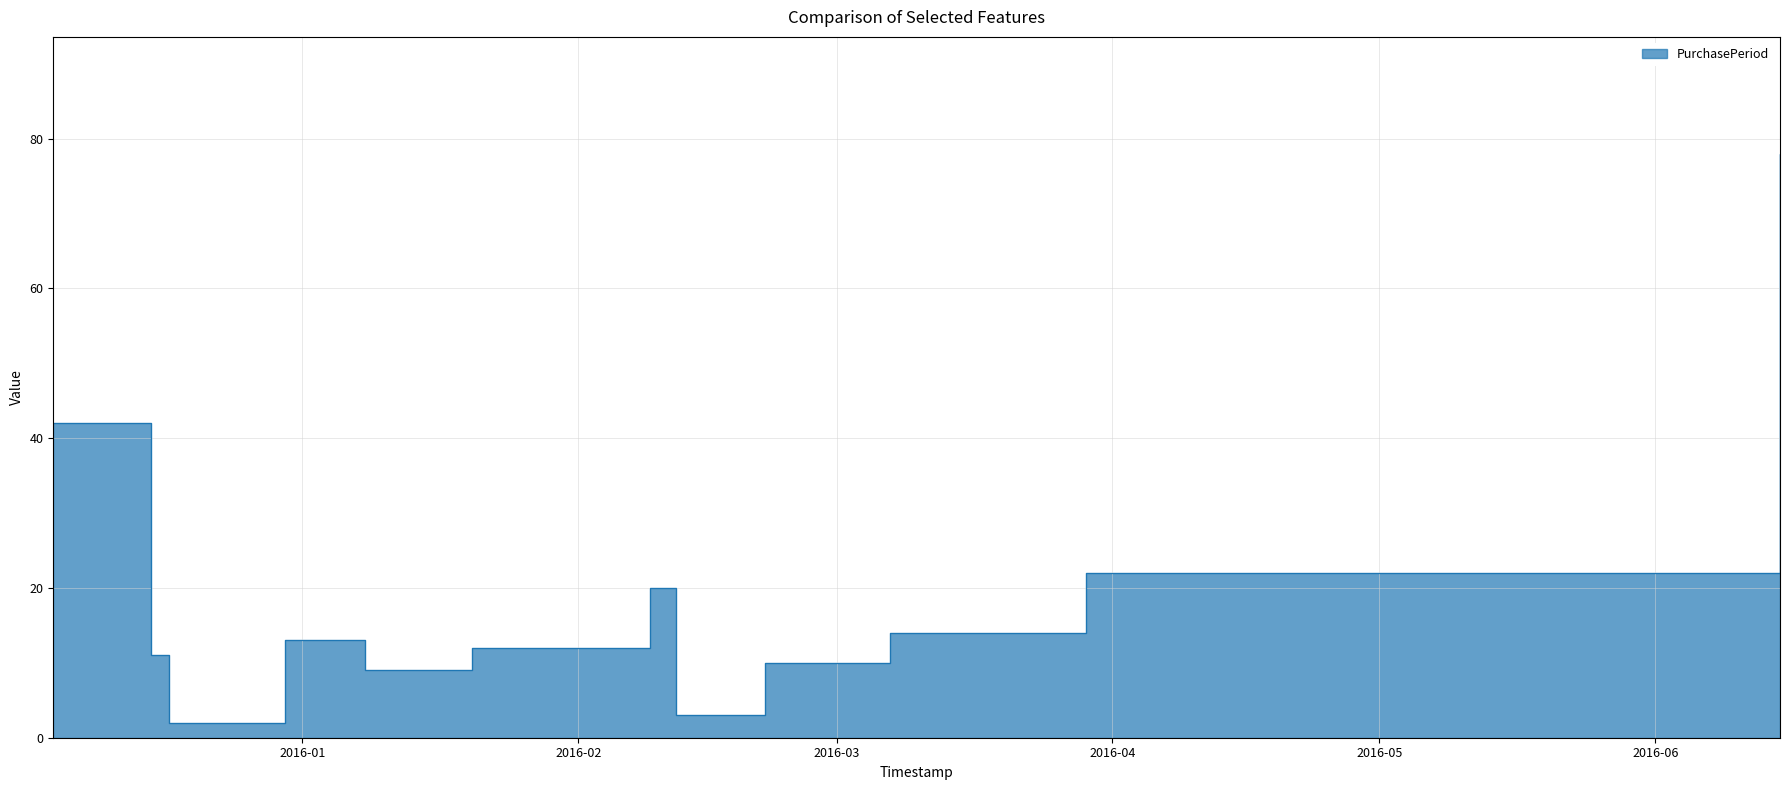

Which label corresponds to the smallest value in the chart?

2015-12-17